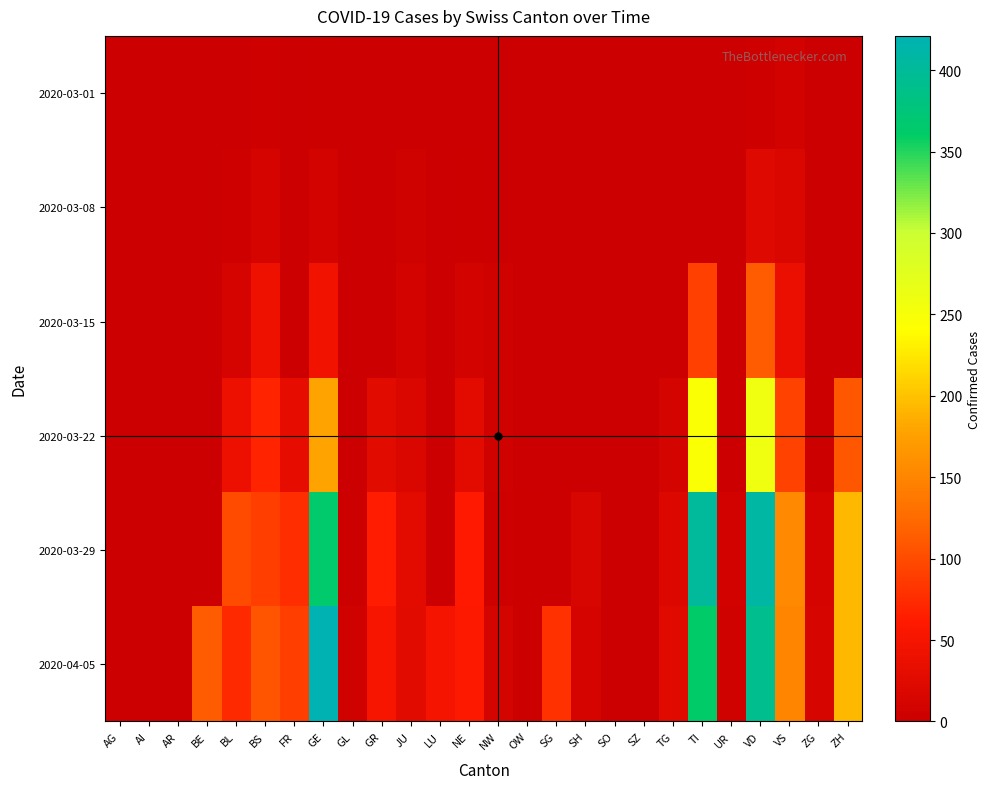

Reading right to left, what are all the values shown in this chart?

2020-03-01: ZH=0	ZG=0	VS=8	VD=4	UR=0	TI=0	TG=0	SZ=0	SO=0	SH=0	SG=0	OW=0	NW=0	NE=0	LU=0	JU=1	GR=0	GL=0	GE=3	FR=0	BS=4	BL=1	BE=0	AR=0	AI=0	AG=0
2020-03-08: ZH=0	ZG=0	VS=17	VD=22	UR=0	TI=0	TG=0	SZ=0	SO=0	SH=0	SG=0	OW=0	NW=0	NE=3	LU=0	JU=5	GR=0	GL=0	GE=9	FR=0	BS=13	BL=4	BE=0	AR=0	AI=0	AG=0
2020-03-15: ZH=0	ZG=0	VS=37	VD=113	UR=0	TI=92	TG=1	SZ=0	SO=0	SH=0	SG=0	OW=0	NW=6	NE=9	LU=0	JU=9	GR=0	GL=0	GE=46	FR=0	BS=42	BL=12	BE=0	AR=0	AI=0	AG=0
2020-03-22: ZH=110	ZG=3	VS=93	VD=259	UR=0	TI=246	TG=10	SZ=0	SO=0	SH=0	SG=0	OW=0	NW=5	NE=28	LU=0	JU=18	GR=27	GL=0	GE=179	FR=32	BS=69	BL=40	BE=0	AR=0	AI=0	AG=0
2020-03-29: ZH=194	ZG=12	VS=154	VD=409	UR=7	TI=402	TG=21	SZ=0	SO=0	SH=15	SG=0	OW=3	NW=4	NE=60	LU=0	JU=28	GR=63	GL=2	GE=365	FR=76	BS=90	BL=99	BE=0	AR=0	AI=0	AG=0
2020-04-05: ZH=194	ZG=14	VS=151	VD=392	UR=6	TI=363	TG=25	SZ=0	SO=0	SH=12	SG=79	OW=3	NW=10	NE=59	LU=49	JU=27	GR=52	GL=5	GE=421	FR=89	BS=108	BL=73	BE=113	AR=0	AI=0	AG=0